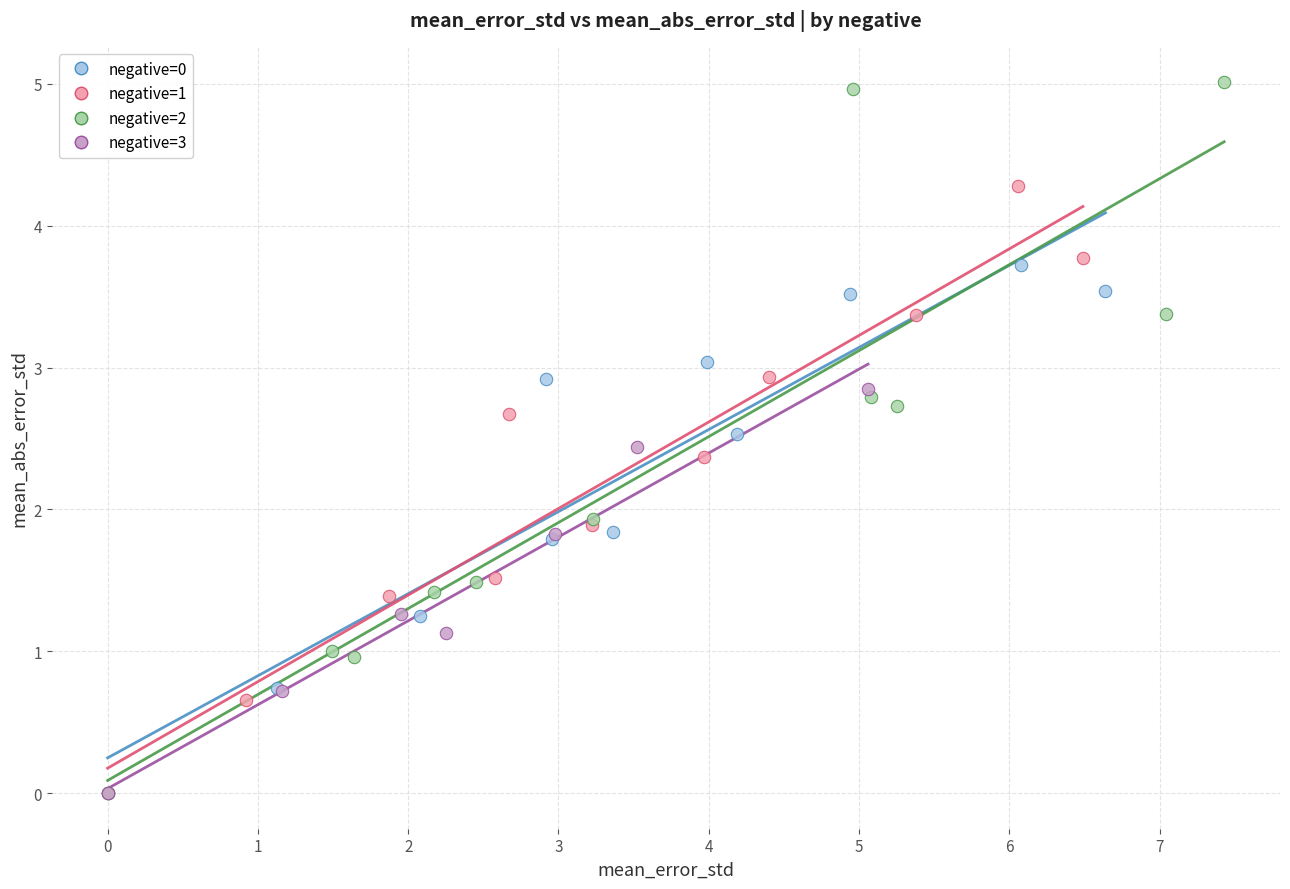

Which series has the largest Y range (max minus min)?

negative=2